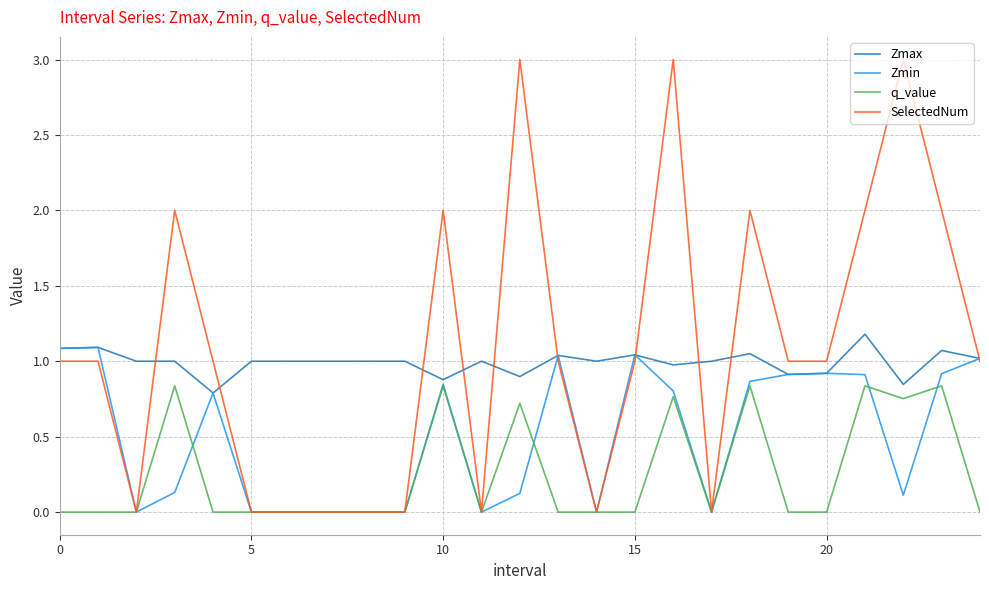

Which series has the widest spread of values?

SelectedNum